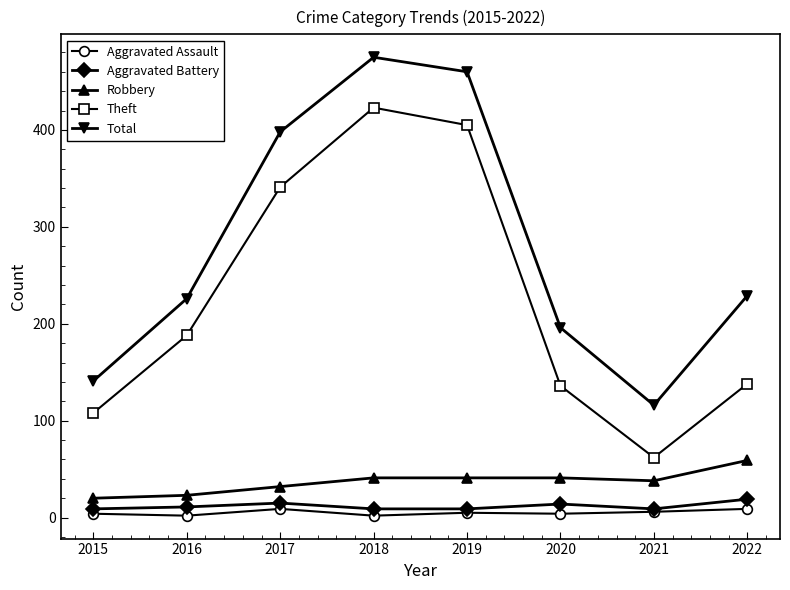

What is the minimum value for Theft?

62